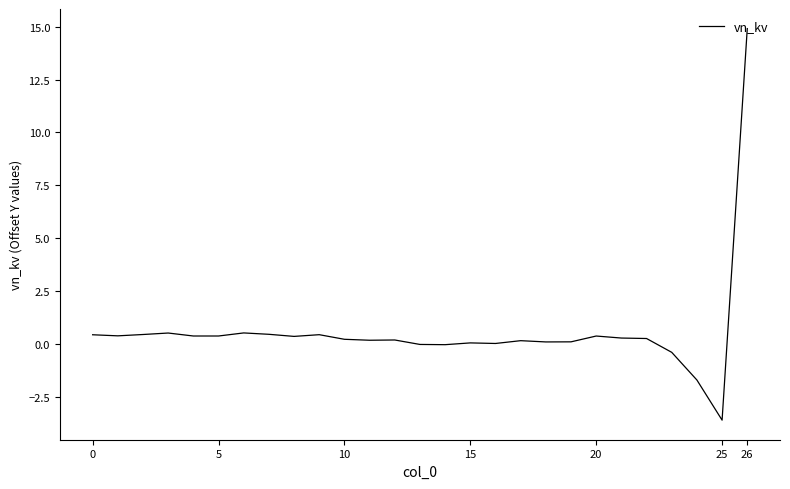

What is the difference between the maximum and minimum values?

18.5